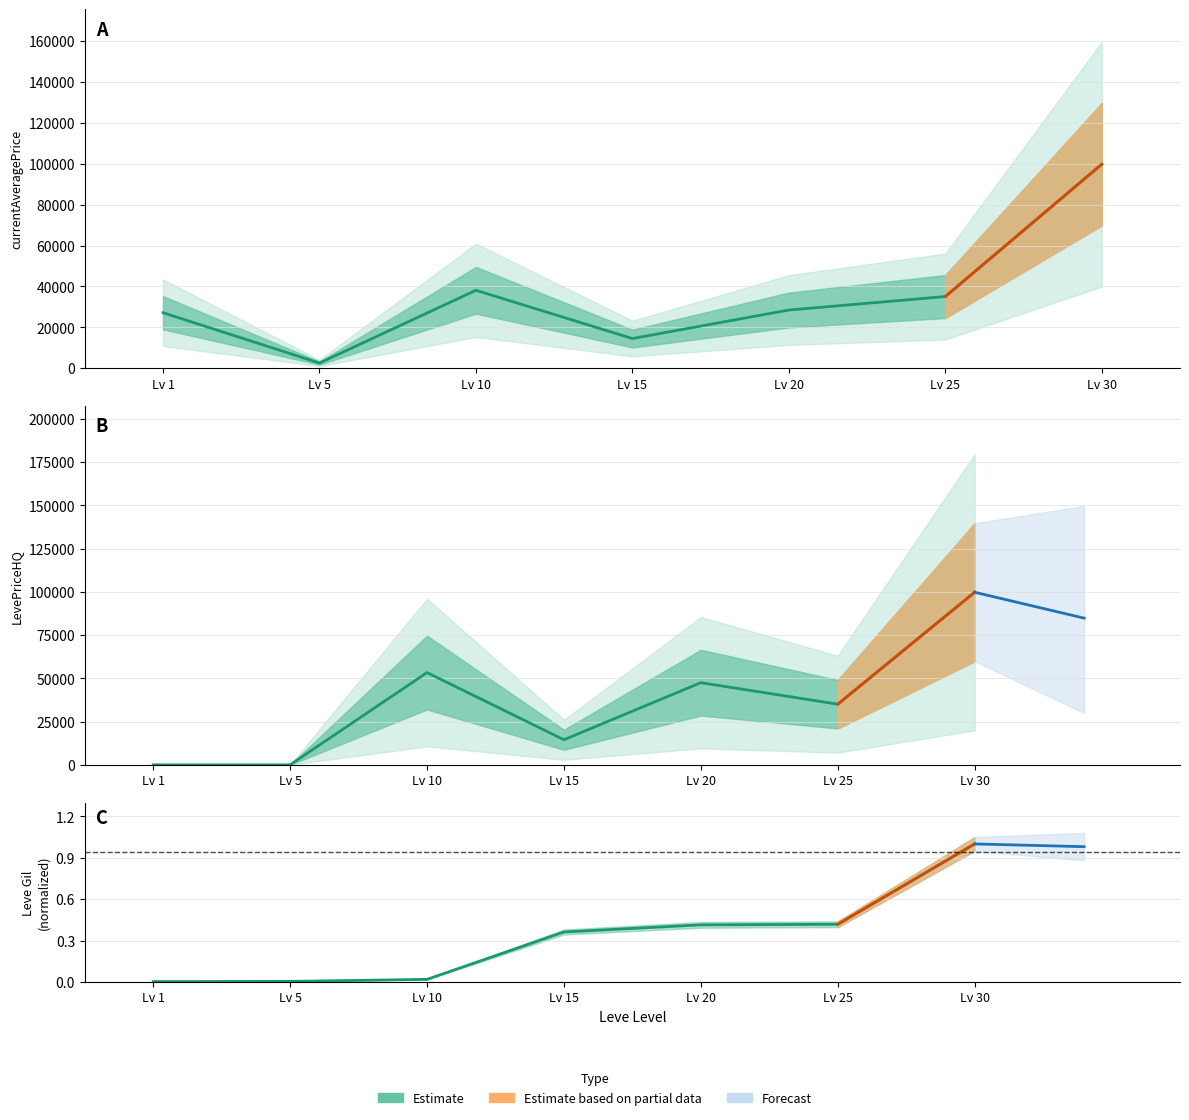

Reading left to right, list all the values displayed in this chart.

currentAveragePrice: Lv 1=27128.0	Lv 5=2507.0	Lv 10=38103.0	Lv 15=14500.0	Lv 20=28449.0	Lv 25=35049.0	Lv 30=99800.0
LevePriceHQ: Lv 1=0.0	Lv 5=0.0	Lv 10=53336.0	Lv 15=14500.0	Lv 20=47500.0	Lv 25=35049.0	Lv 30=99800.0
Leve Gil (norm): Lv 1=0.0	Lv 5=0.0	Lv 10=0.0	Lv 15=0.4	Lv 20=0.4	Lv 25=0.4	Lv 30=1.0